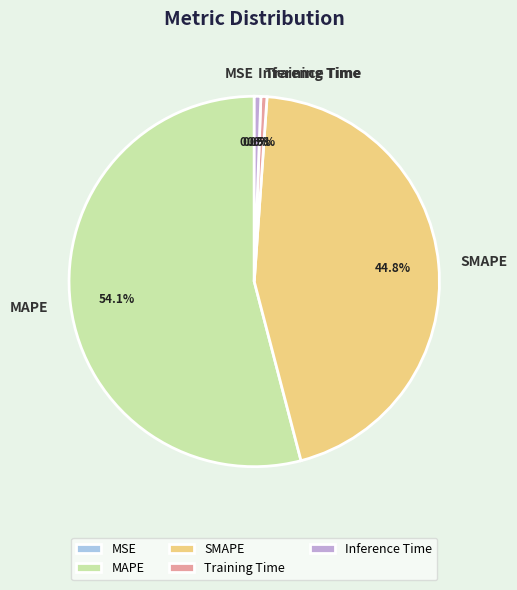

Between MAPE and SMAPE, which is larger?

MAPE